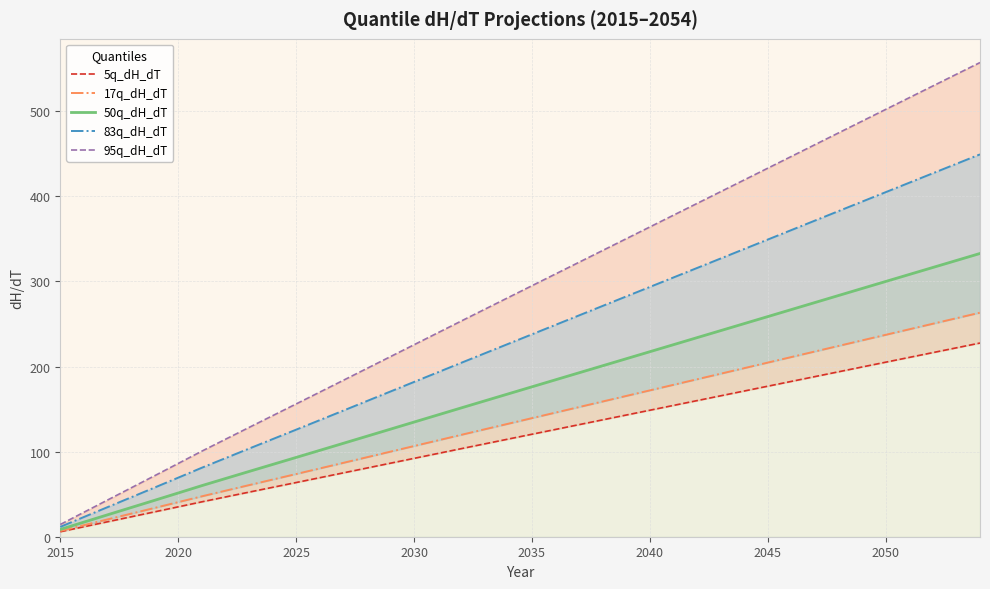

Which series has the largest total across all categories?

95q_dH_dT